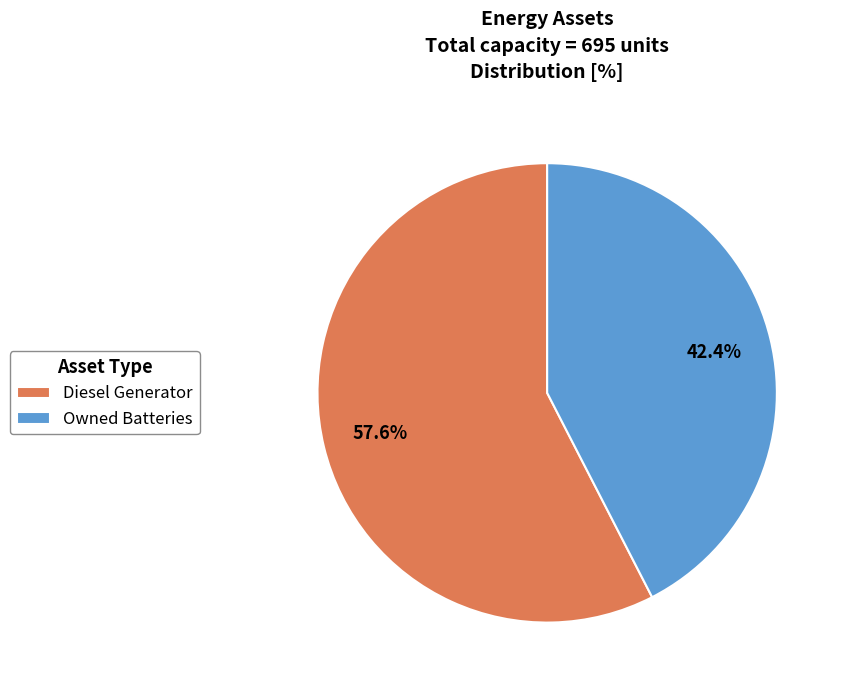

Does any single category account for the majority?

Yes